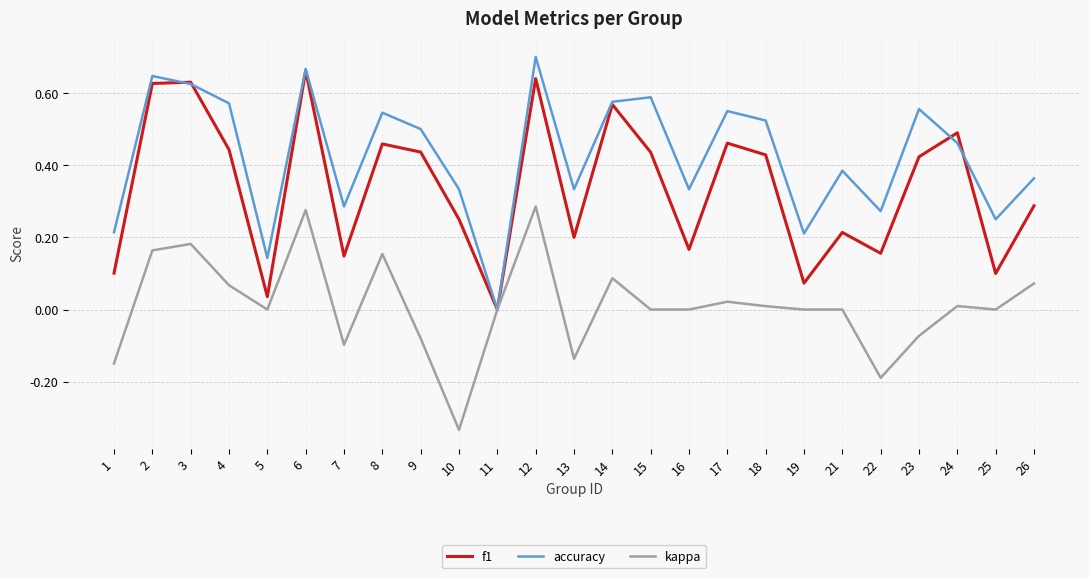

Count the accuracy values in the range 0 to 1.

25